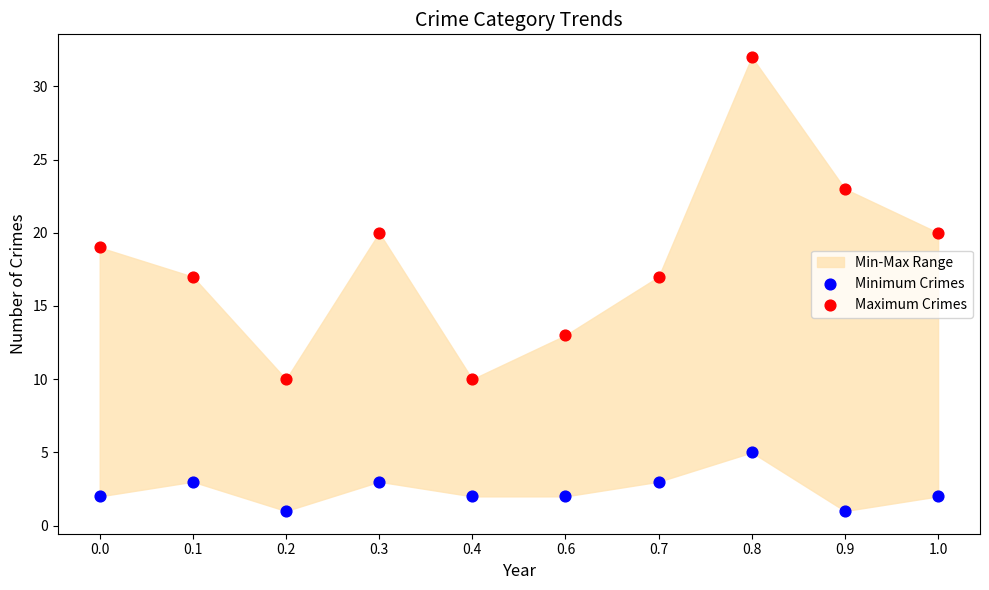

Which series reaches the minimum Y coordinate?

Minimum Crimes